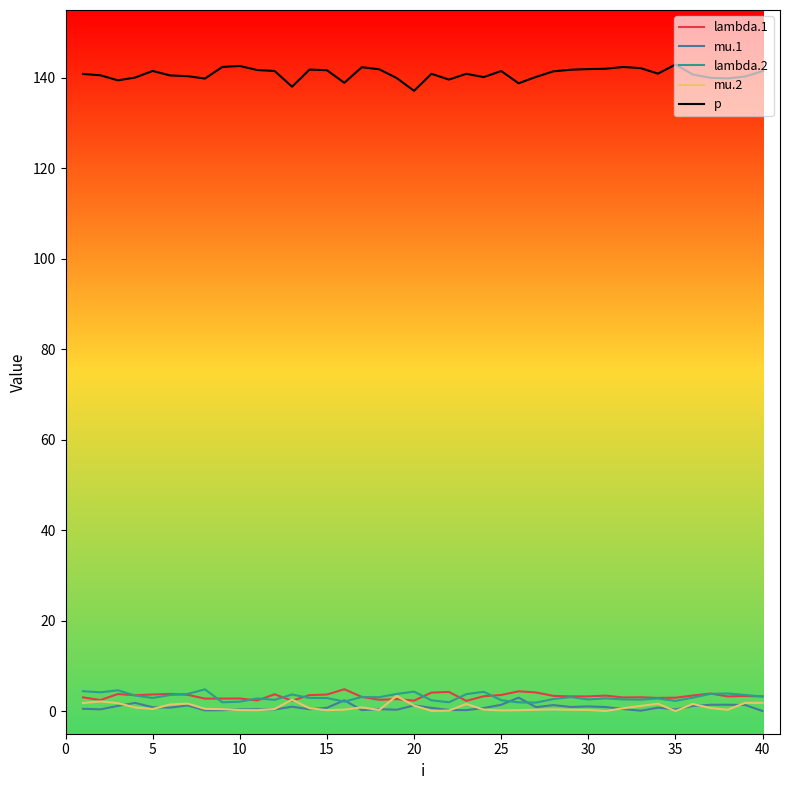

True or false: p and mu.2 cross at least once.

False